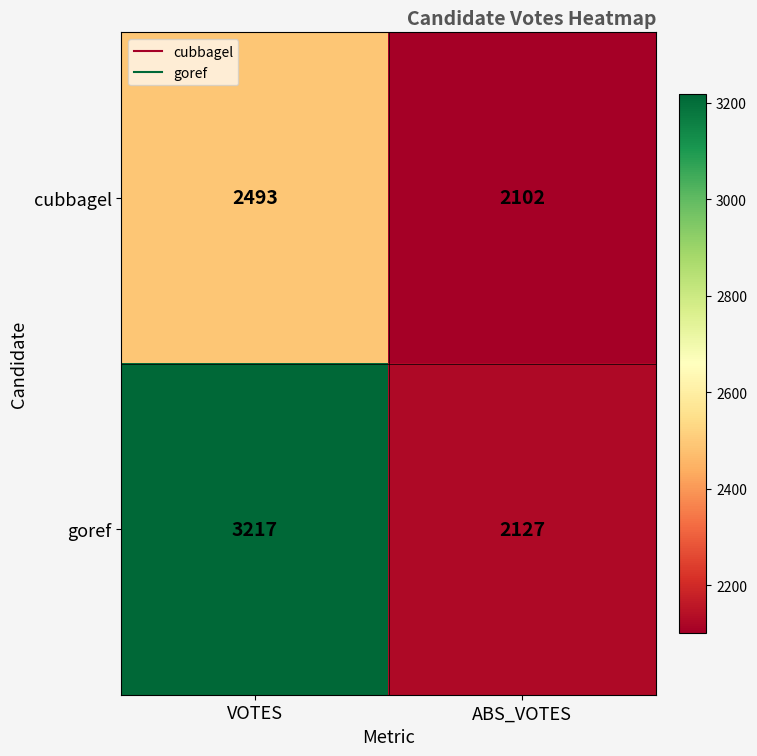

What is the spread (max minus min) of values at ABS_VOTES?

25